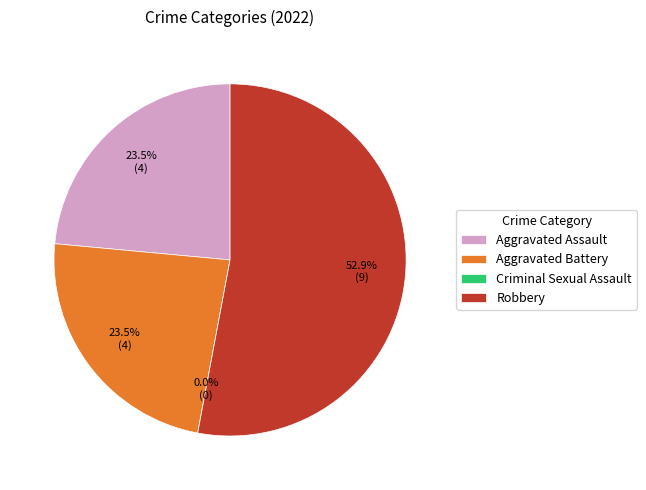

Which slice is the largest?

Robbery